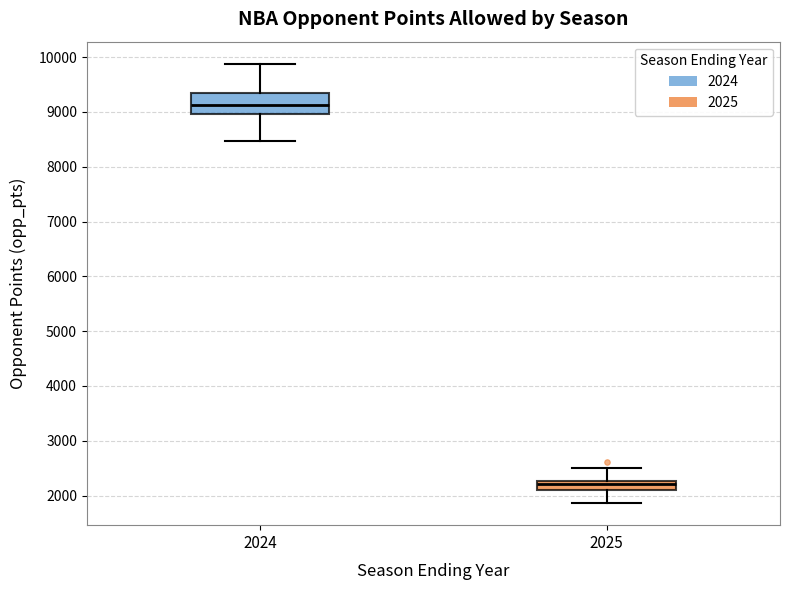

Reading left to right, read every box against the y-axis: the position of its median line, the range the box covers, and the ends of its whiskers. The values are not printed on the chart, so give them approximately, as read against the axis.

2024: median 9100, box 9000 to 9300, whiskers 8500 to 9900
2025: median 2200, box 2100 to 2300, whiskers 1900 to 2500